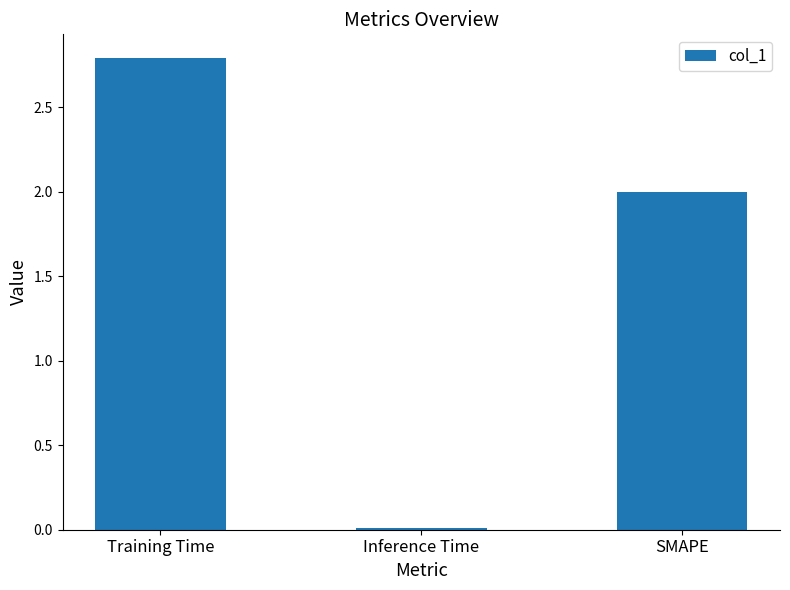

Count the number of data series in this chart.

1